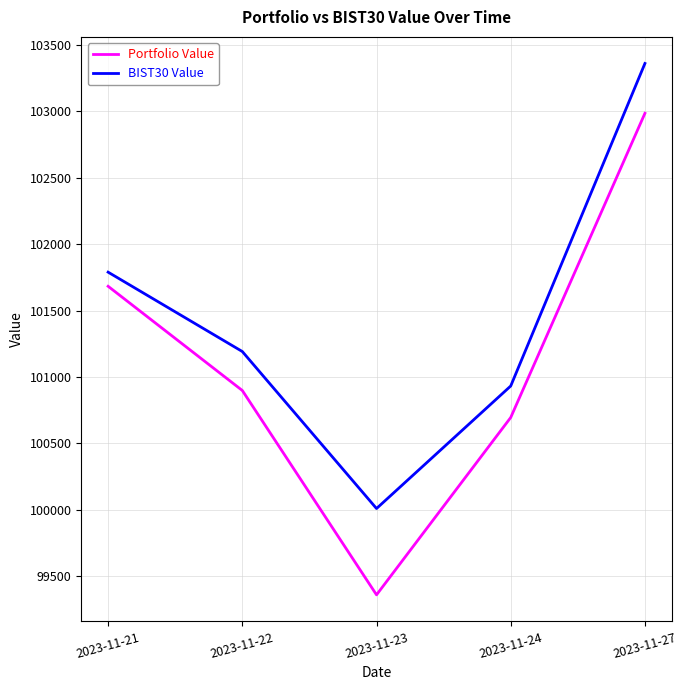

True or false: BIST30 Value has more than 1 interior local peaks.

False